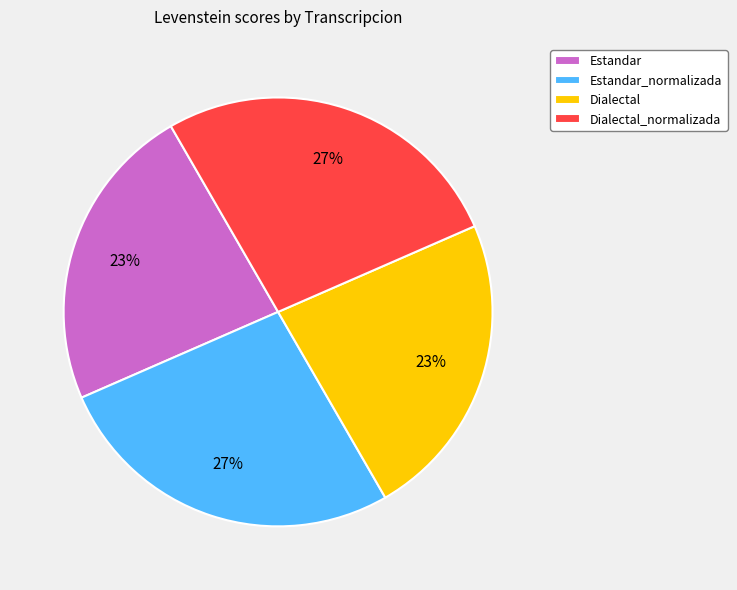

To the nearest percent, what portion does Dialectal represent?

23%